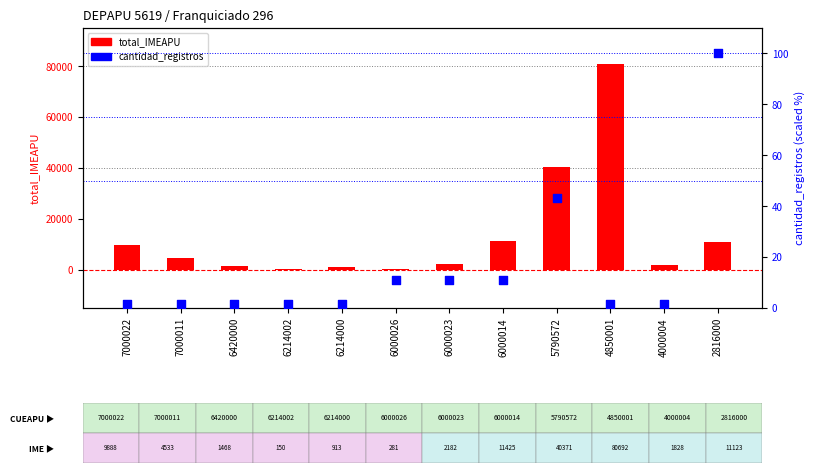

Which series has the largest Y range (max minus min)?

total_IMEAPU